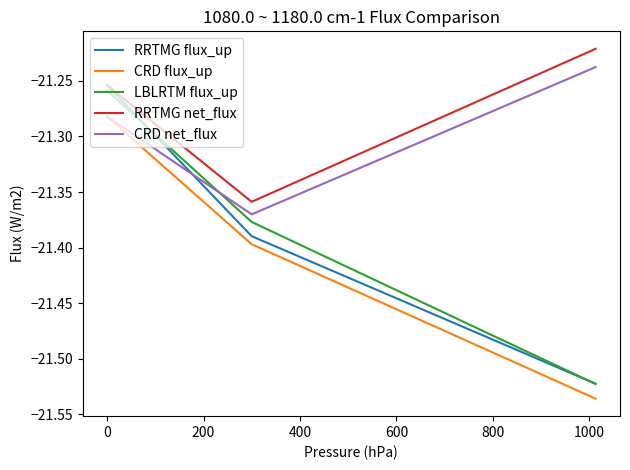

Is this an area chart (filled region under the line)?

No